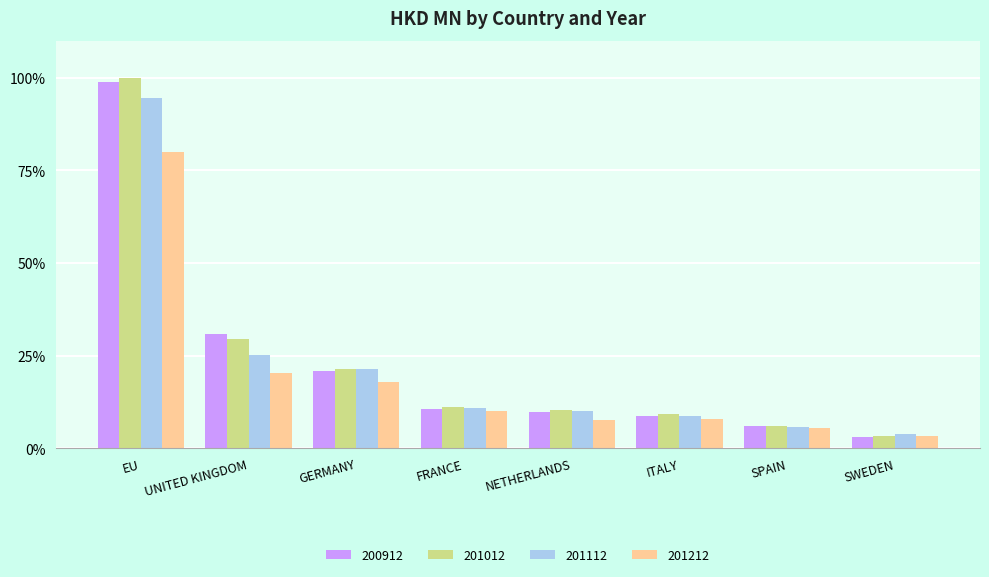

Which series has the widest spread of values?

201012